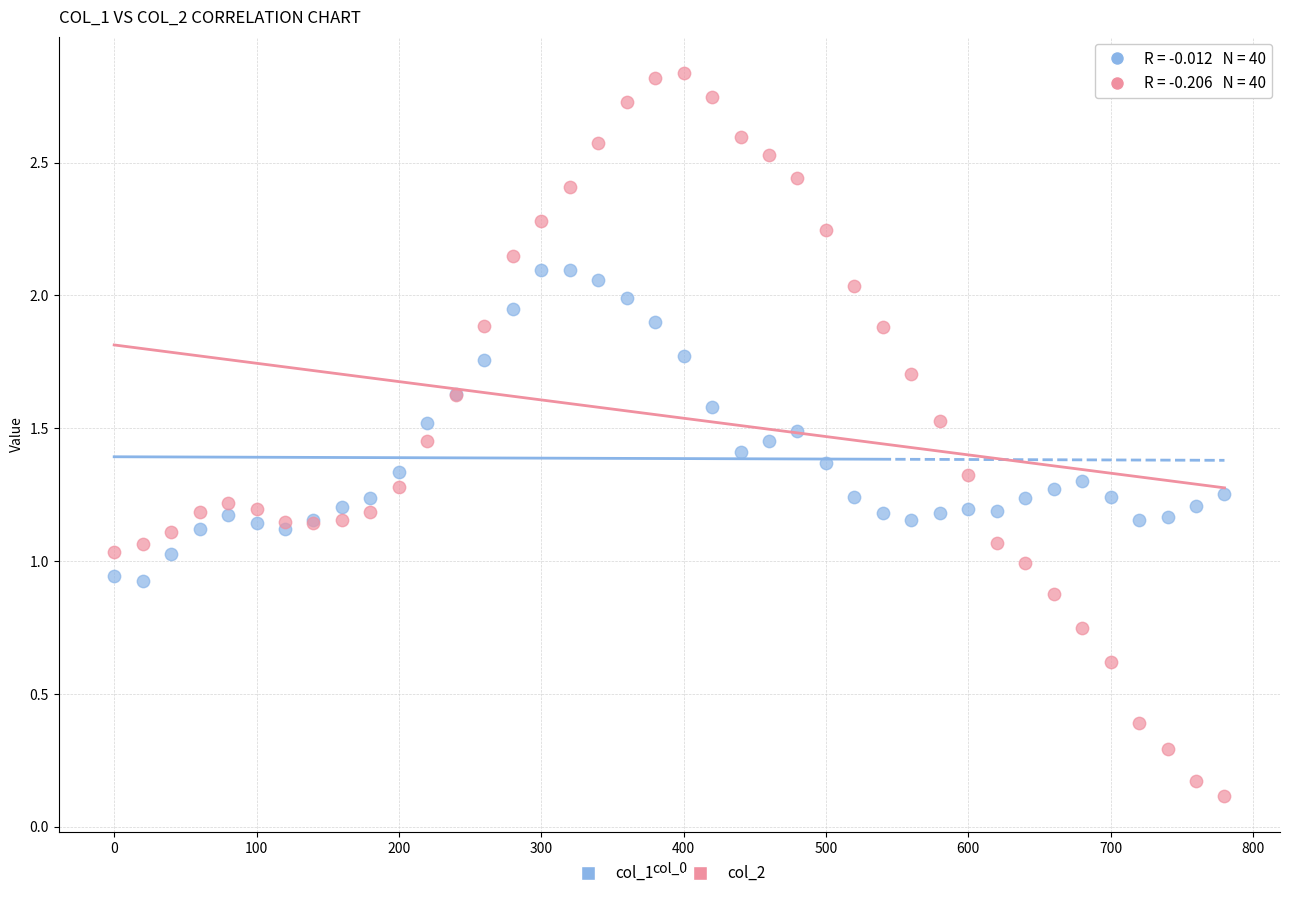

Which series contains the lowest Y value?

col_2